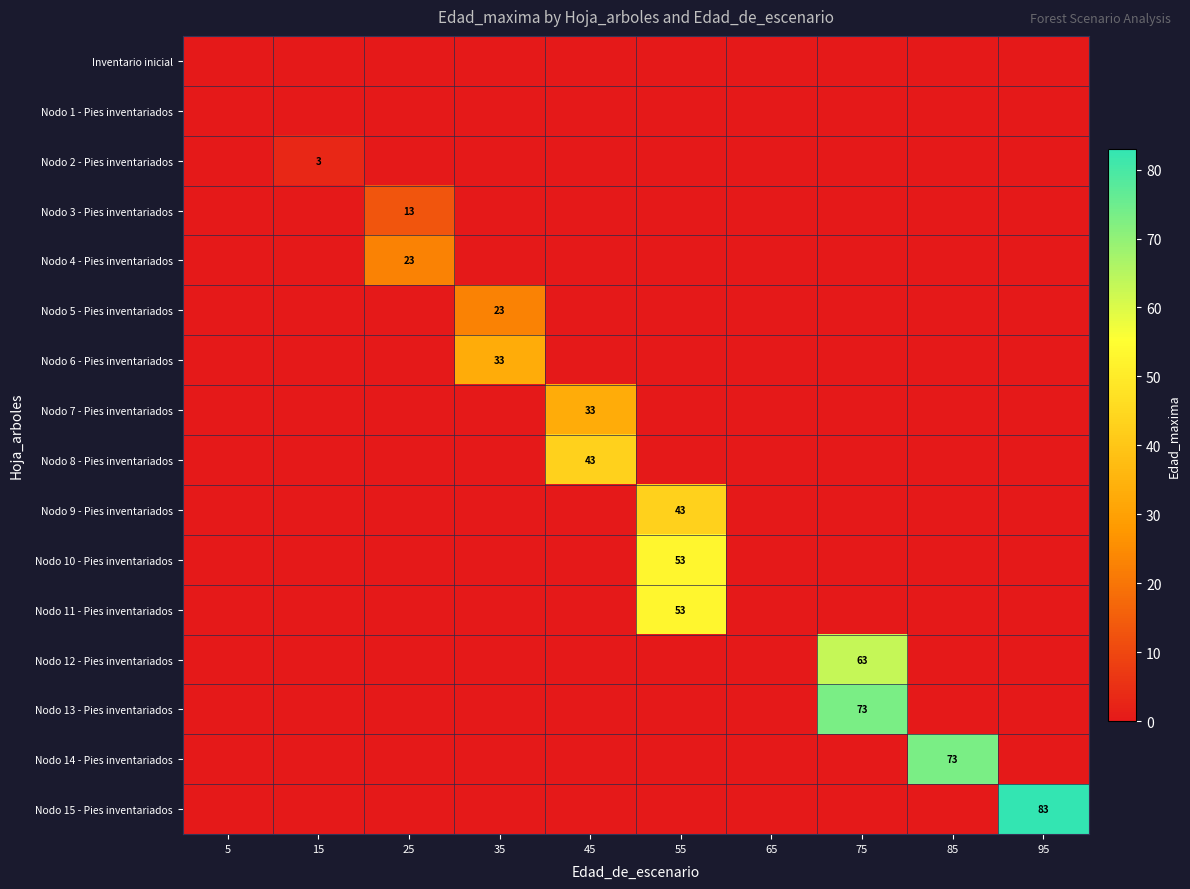

The value of Nodo 10 - Pies inventariados at 55 is 53. True or false?

True